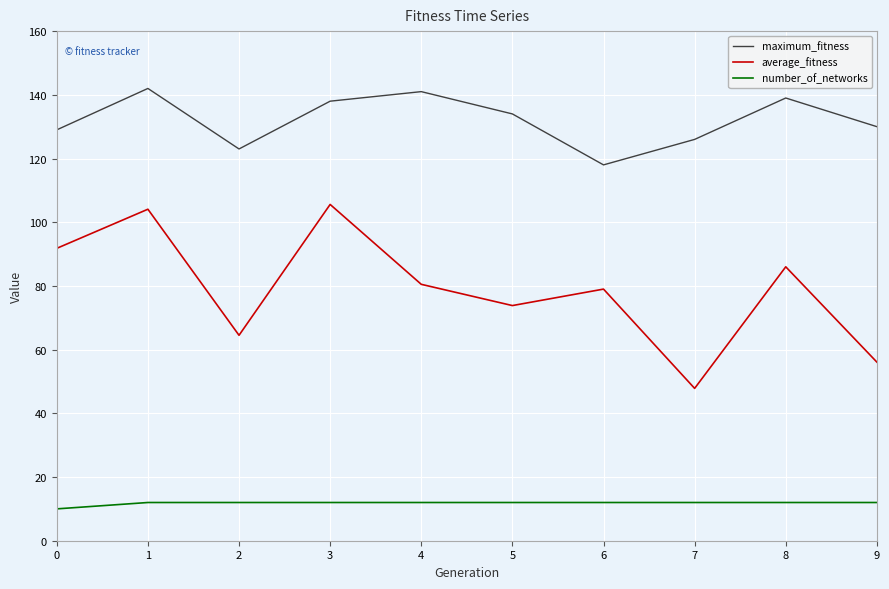

True or false: number_of_networks and maximum_fitness cross at least once.

False